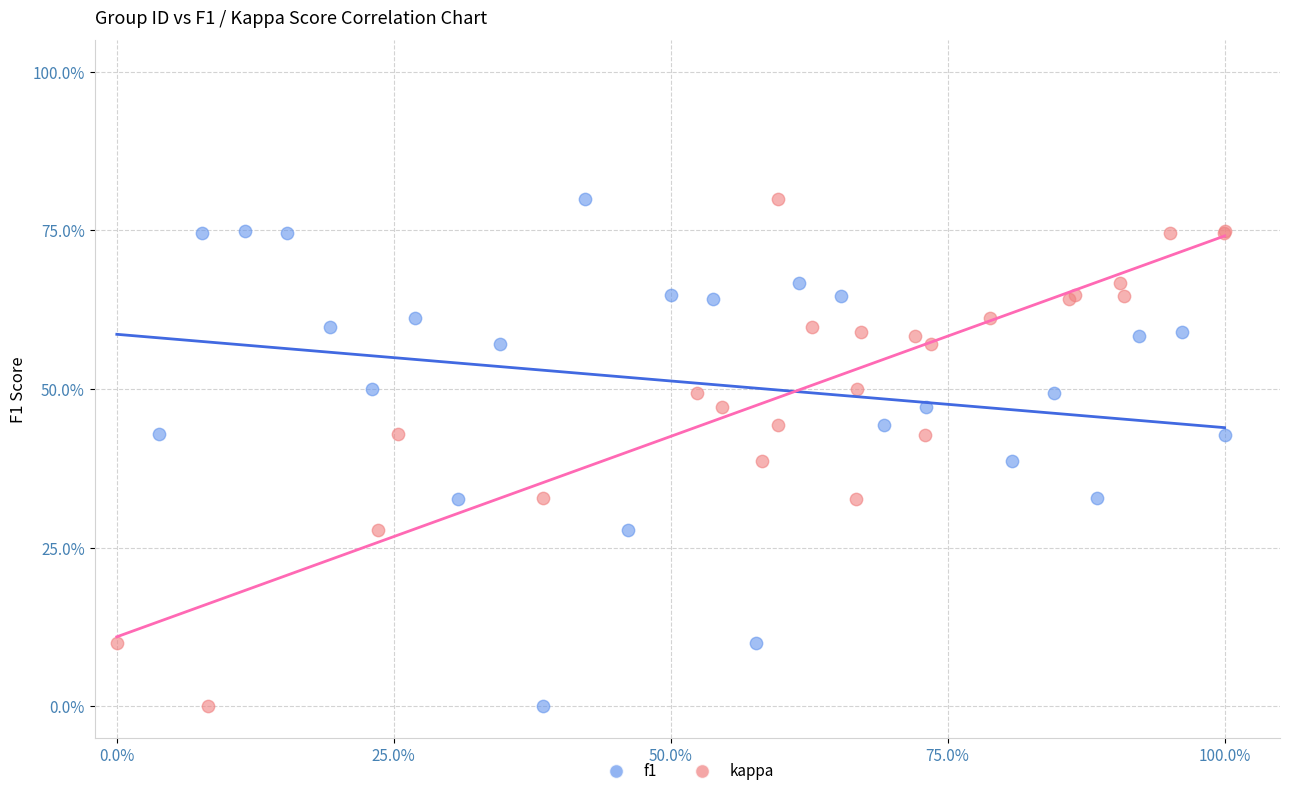

What are all the series names shown in the legend?

f1, kappa